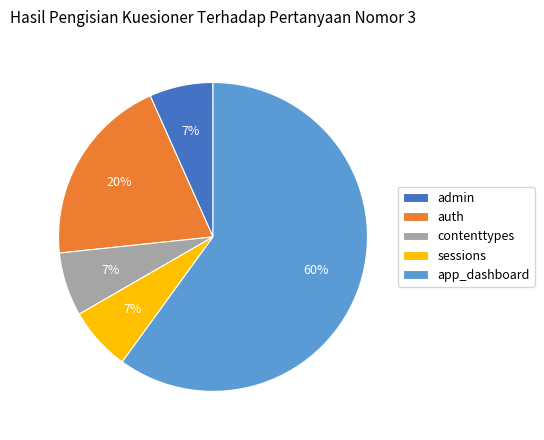

To the nearest percent, what is the combined percentage of contenttypes and auth?

27%